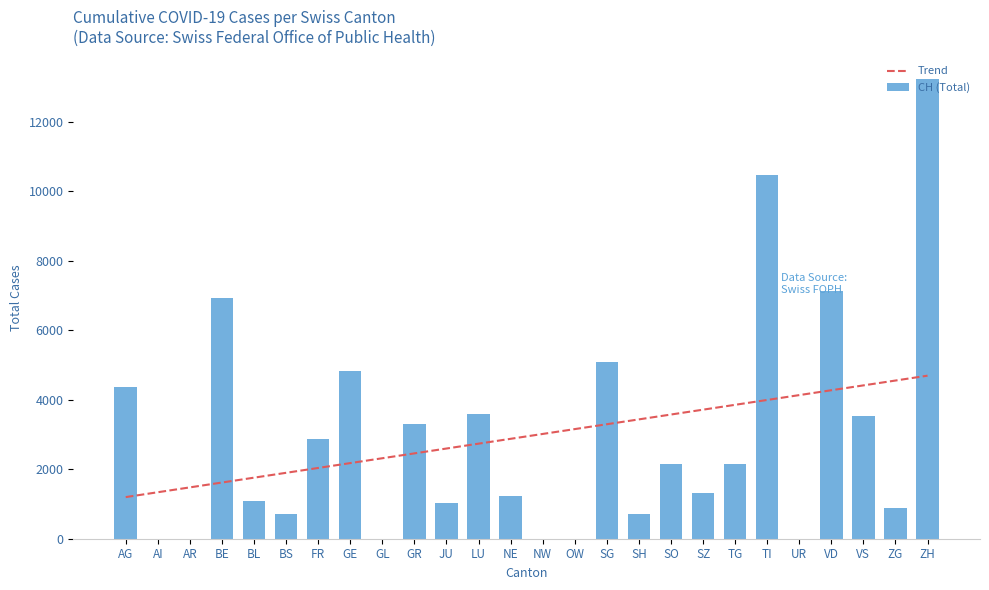

List the series in order of their overall mean, lowest first.

CH (Total), Trend